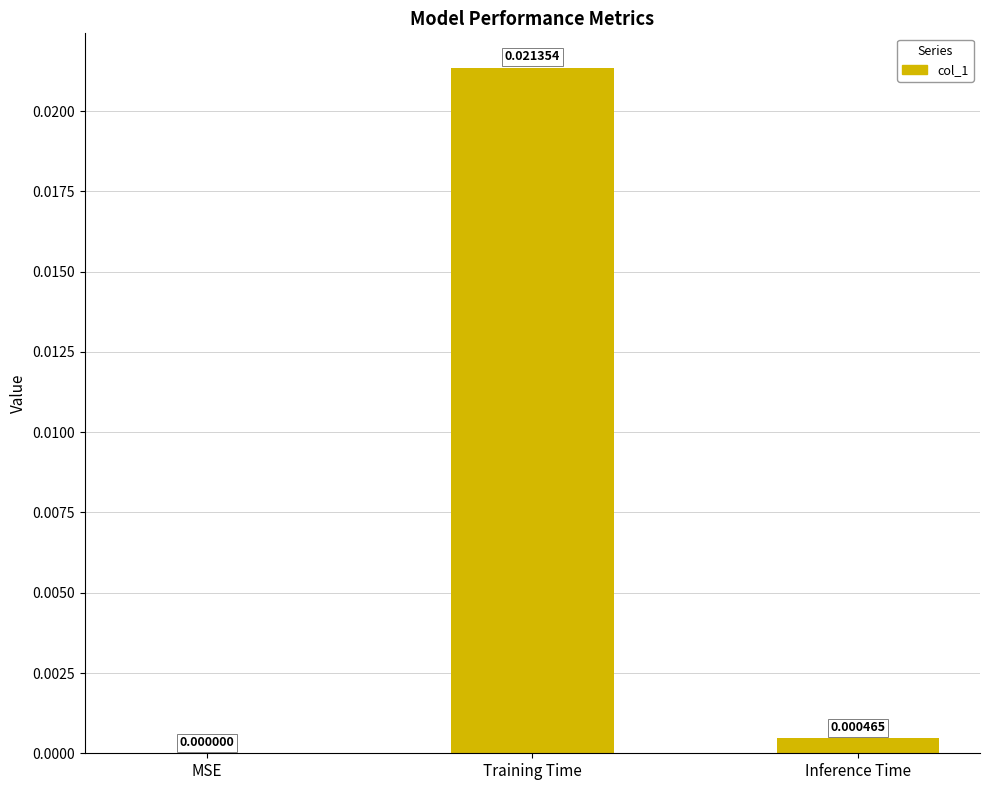

At which label is the value closest to 0?

MSE